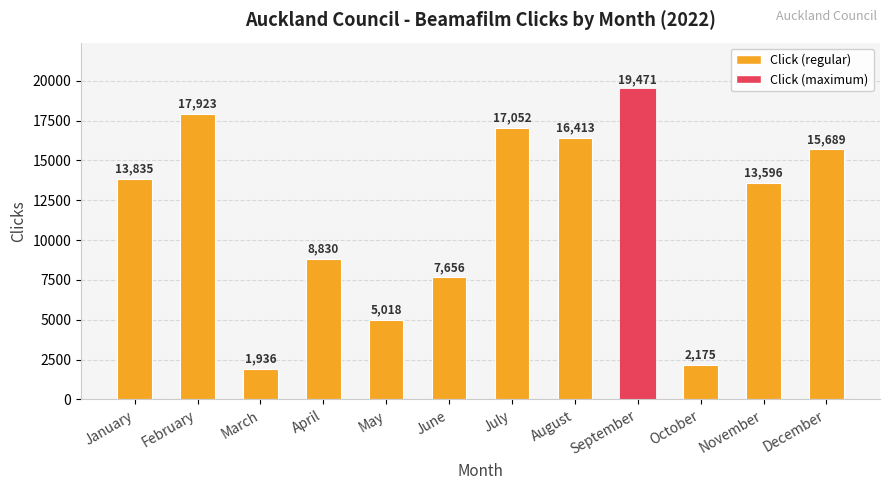

List the labels in order of value, largest first.

September, February, July, August, December, January, November, April, June, May, October, March